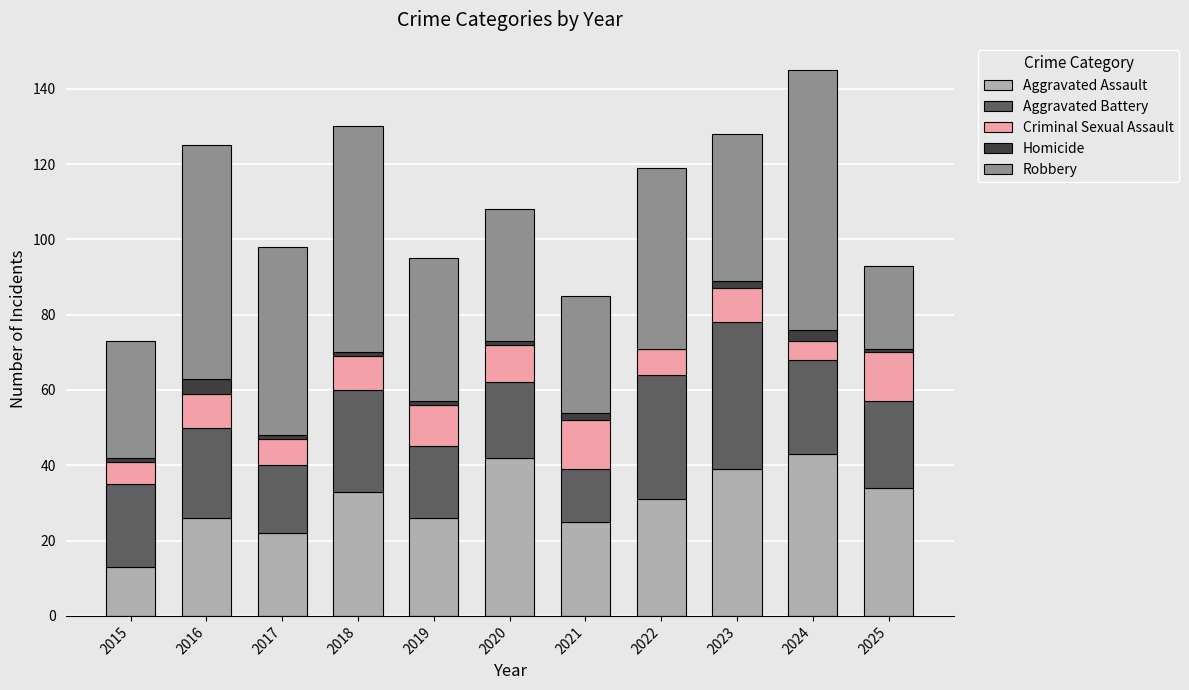

How many categories are shown in the chart?

11